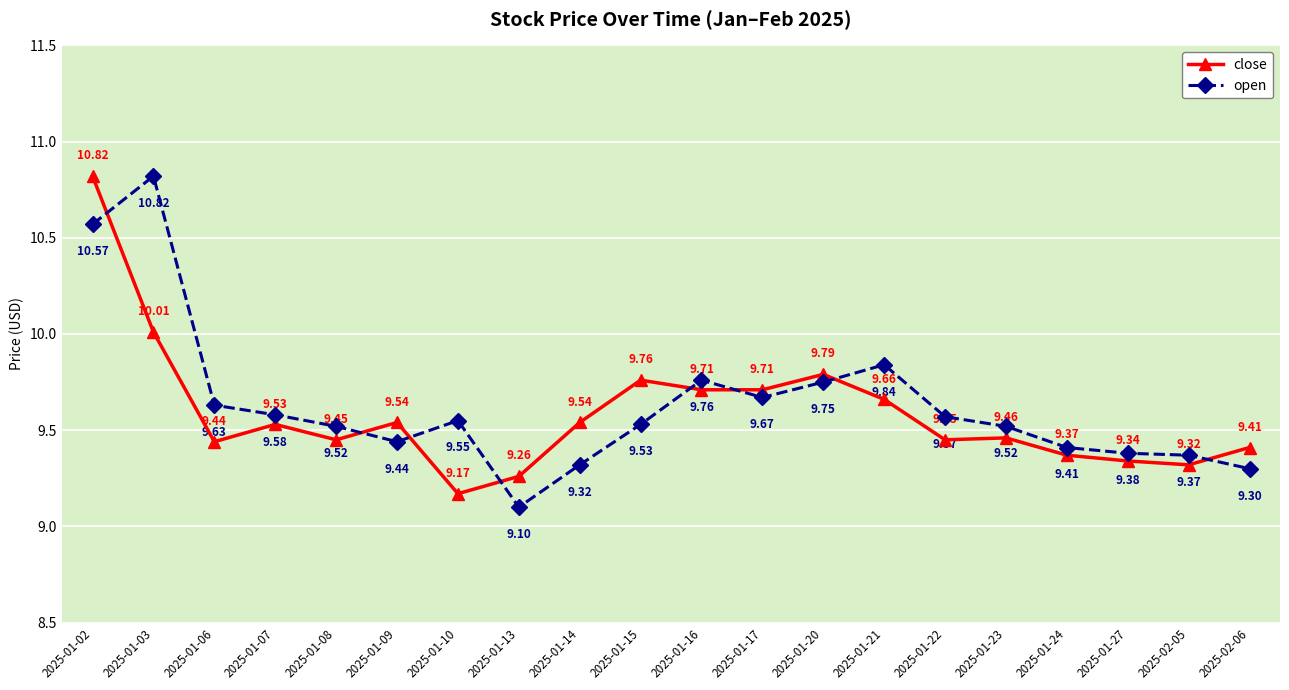

What is the difference between the maximum and second lowest values in the close series?

1.6